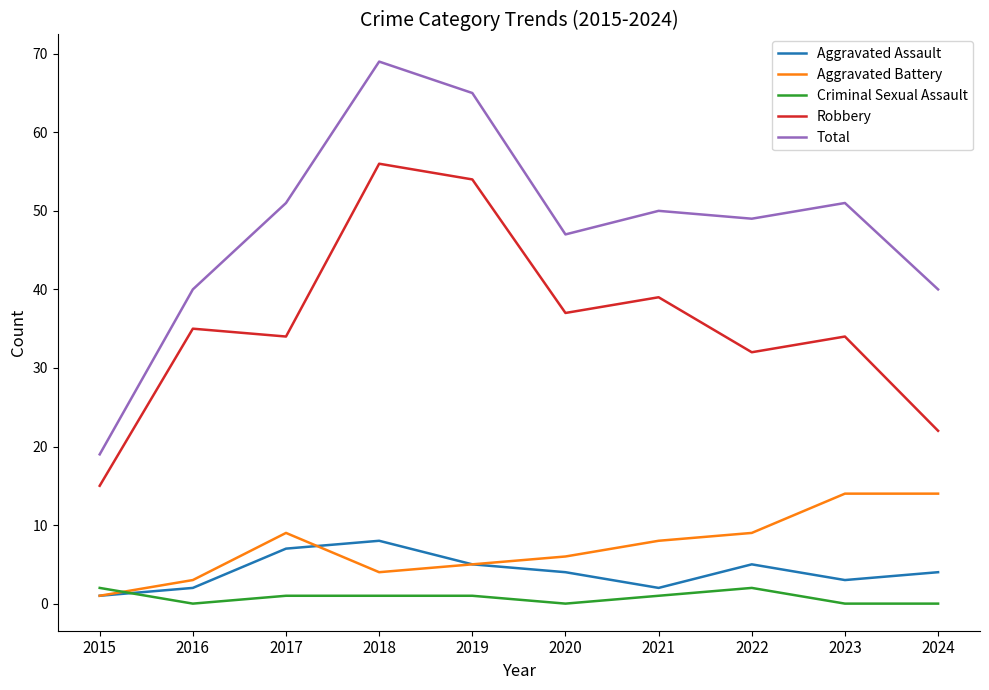

Is it true that Robbery equals 22 at 2024?

True